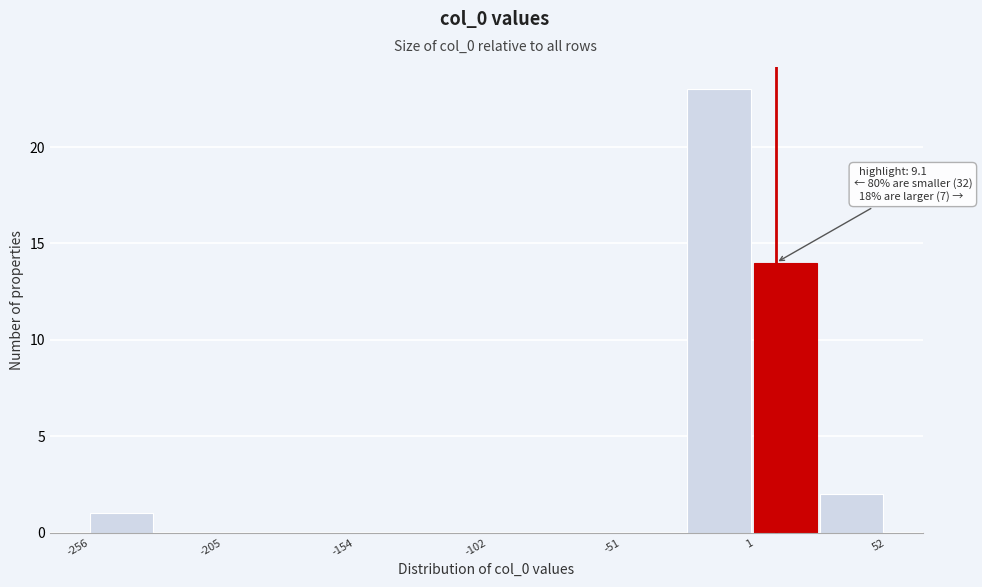

Around what value on the x-axis is the tallest bar? Give the approximate position of its centre, as read against the axis.

-10